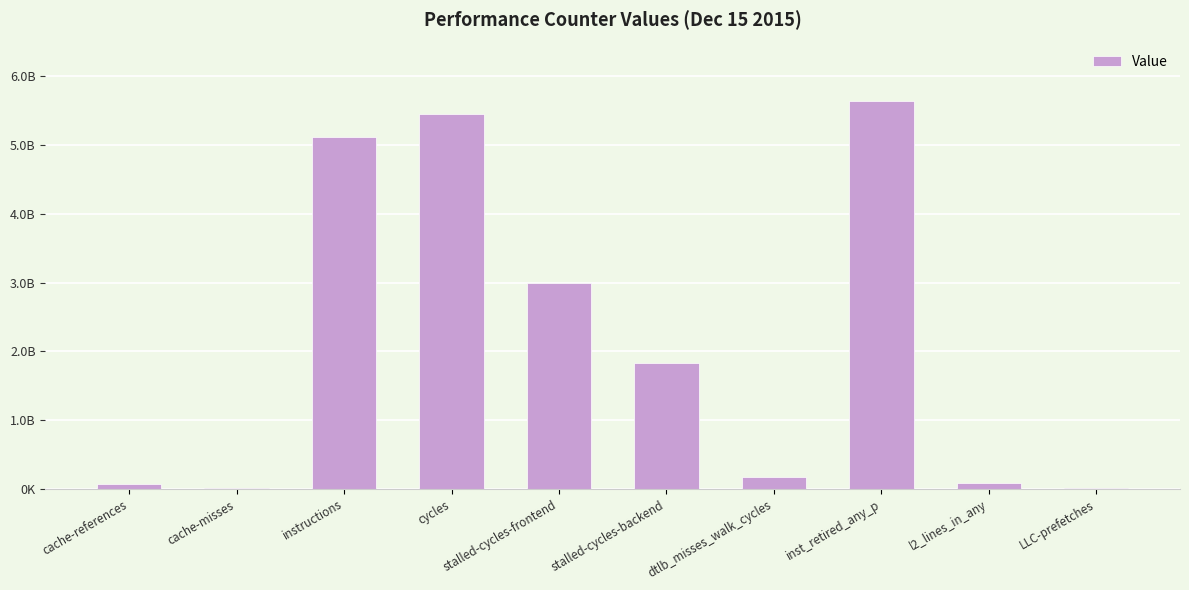

The value at cache-references is 106738094. True or false?

False